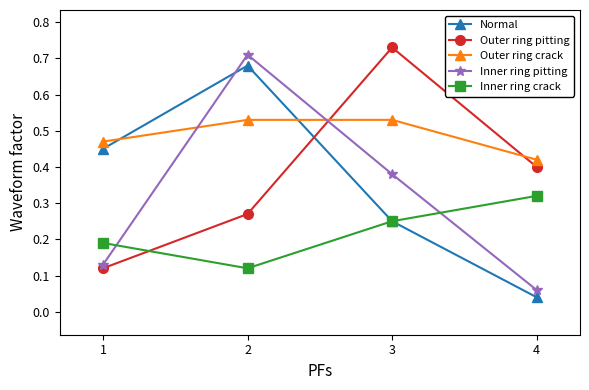

Which series changed the most between 2 and 4?

Inner ring pitting